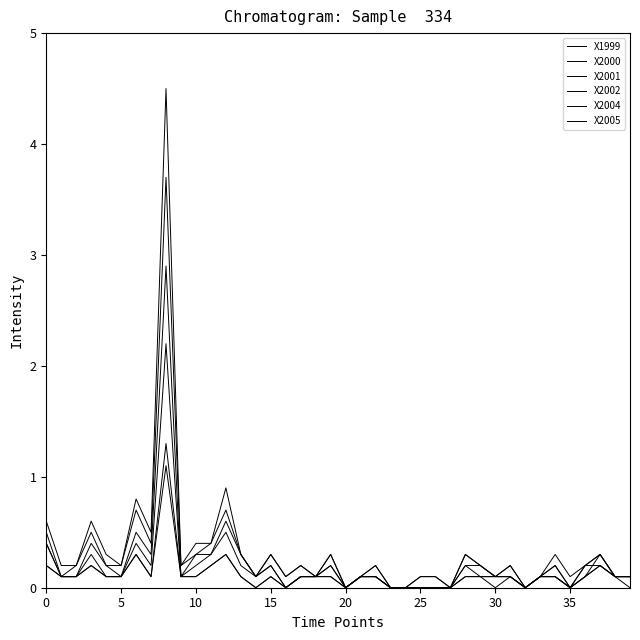

At which category does X2004 reach its first local valley?

35